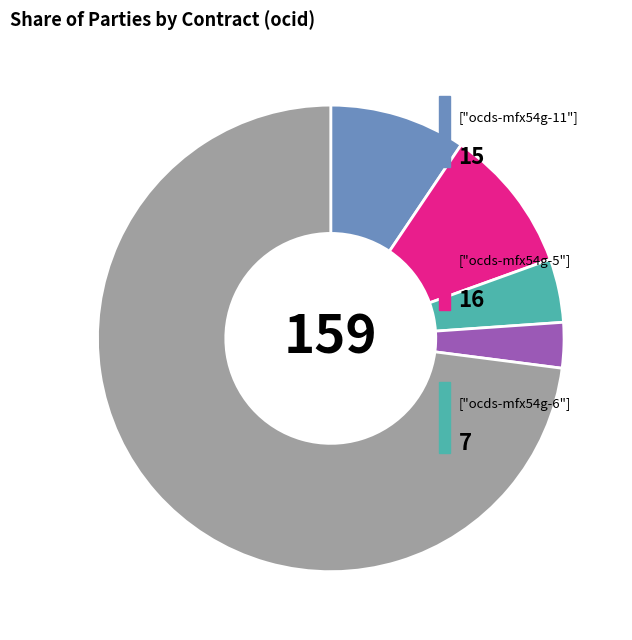

Is there any slice that represents more than half of the pie?

Yes